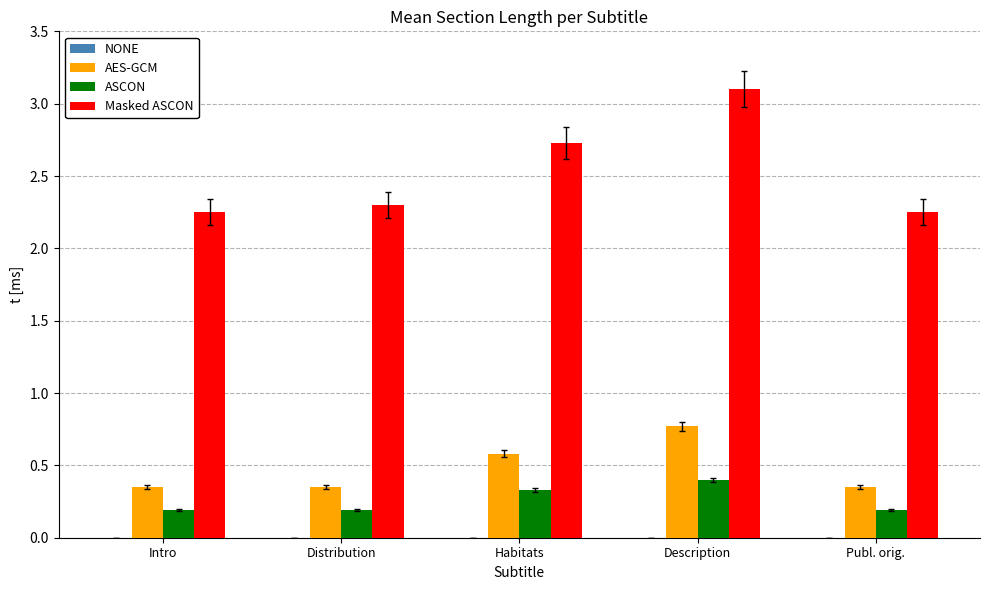

Count the number of categories in the chart.

5